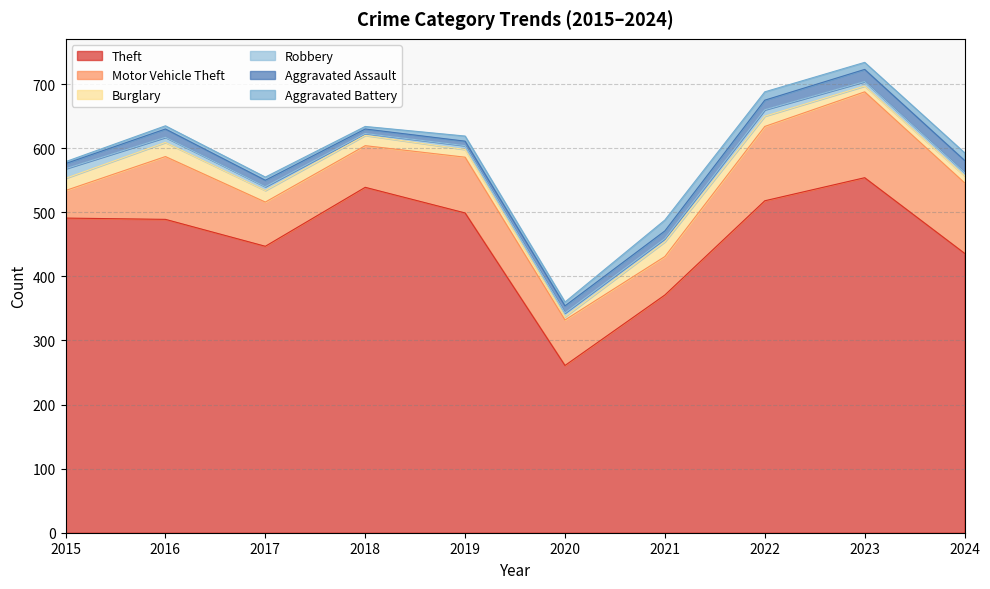

Where does the Burglary series first go above 16?

2015